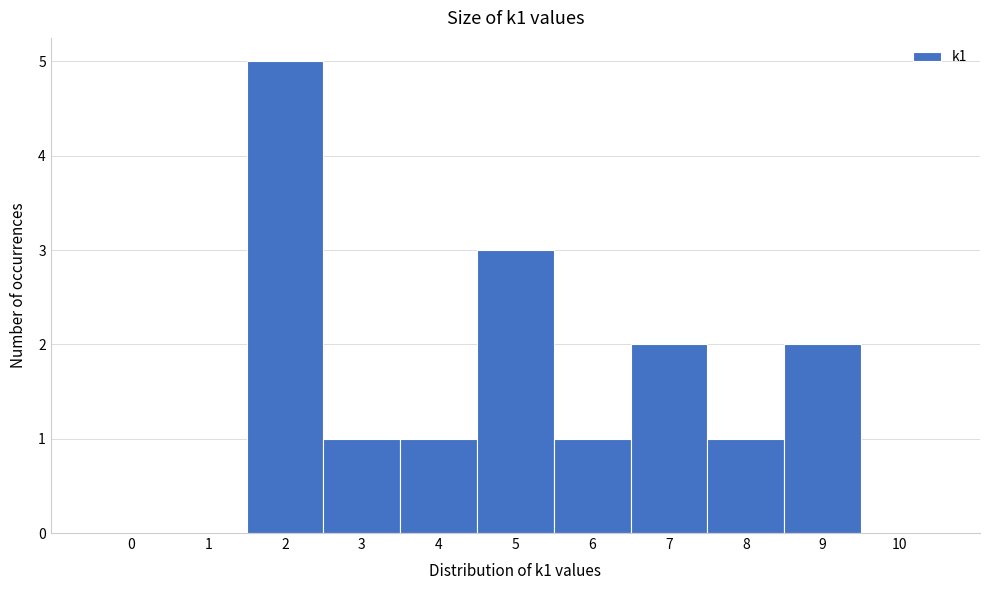

Reading left to right, what are all the values shown in this chart?

0=0	1=0	2=5	3=1	4=1	5=3	6=1	7=2	8=1	9=2	10=0